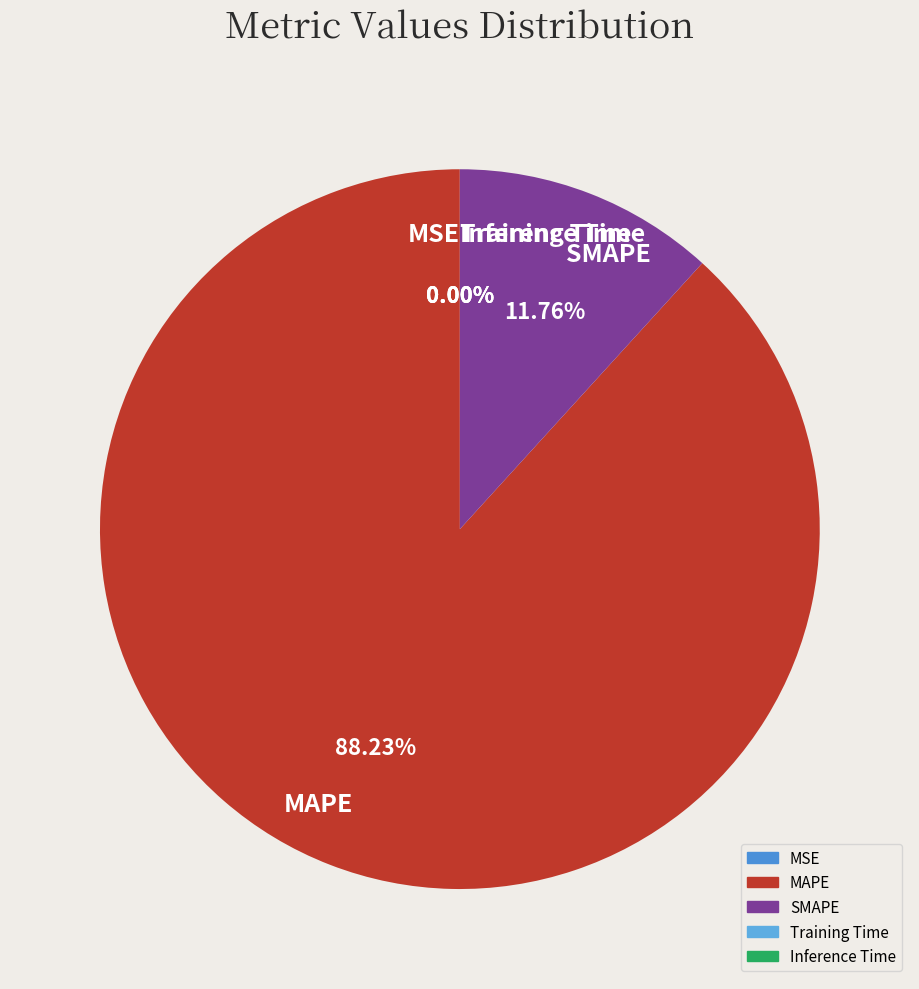

Which category accounts for the majority?

MAPE